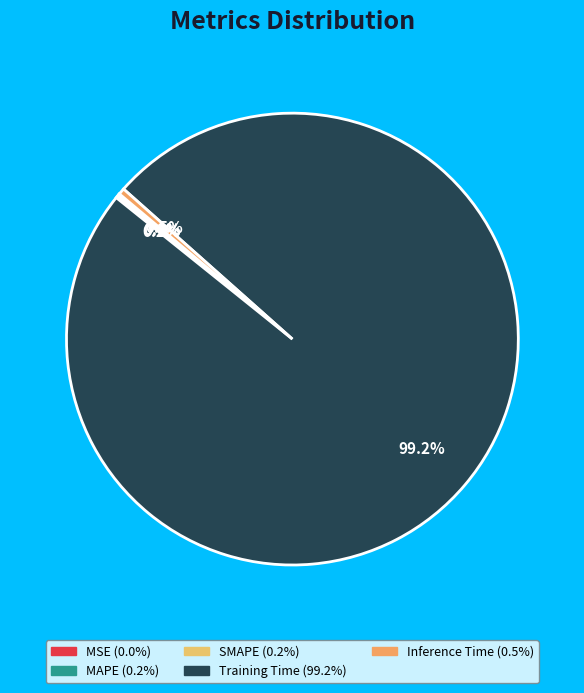

Does MSE account for over 50% of the chart?

No